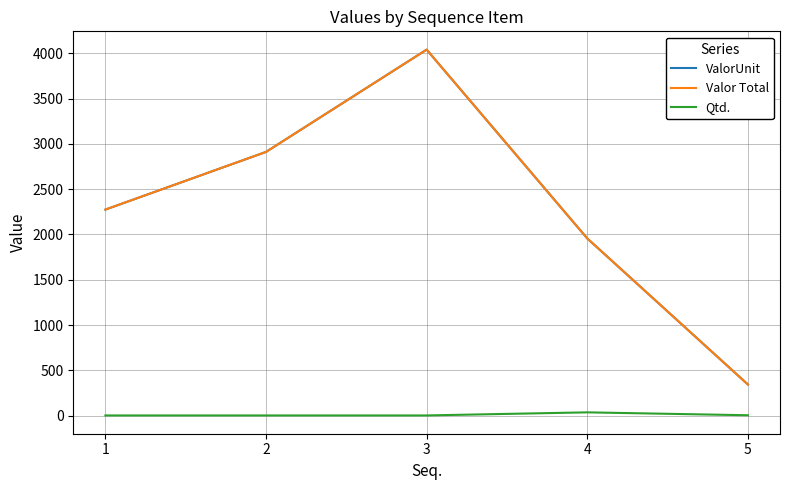

Does the chart display data point markers on the line(s)?

No